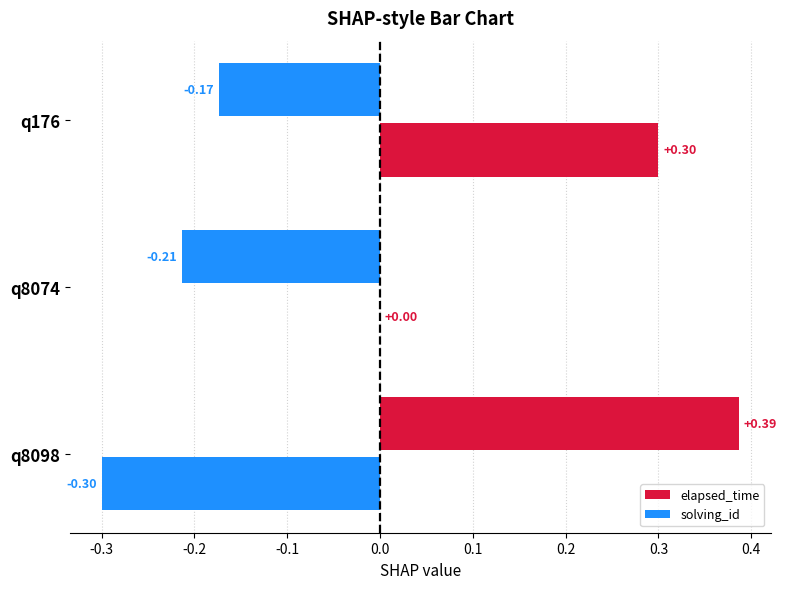

List the series in order of their peak value, highest first.

elapsed_time, solving_id